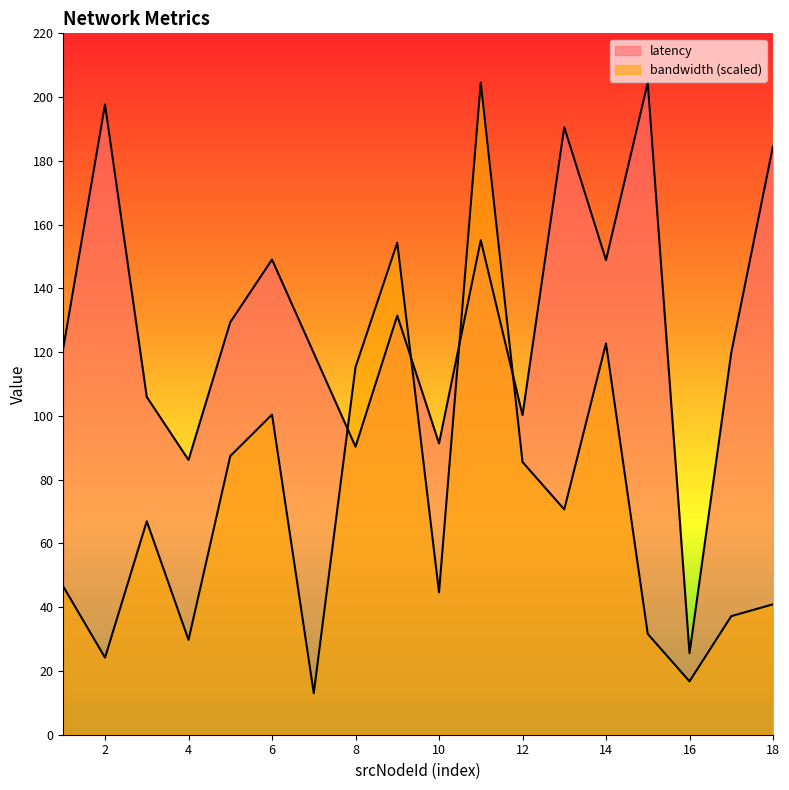

How many series are shown in this chart?

2